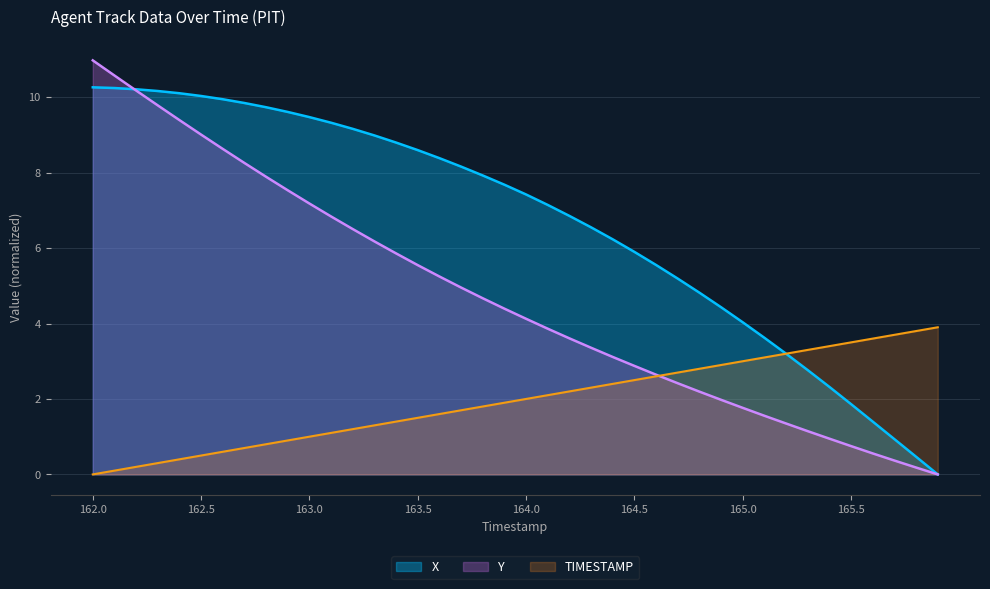

Is it true that TIMESTAMP equals 0.8 at 163.4?

False